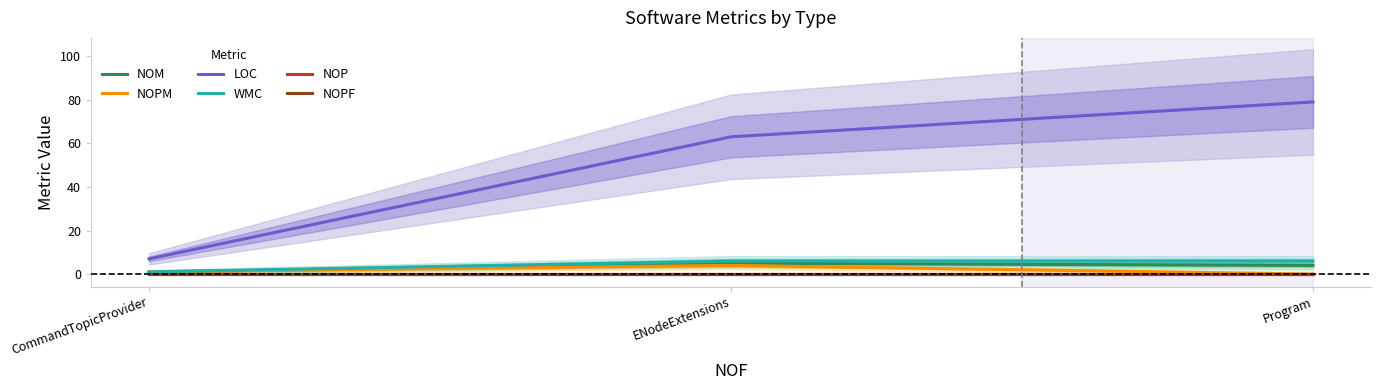

Which series has the largest total across all categories?

LOC